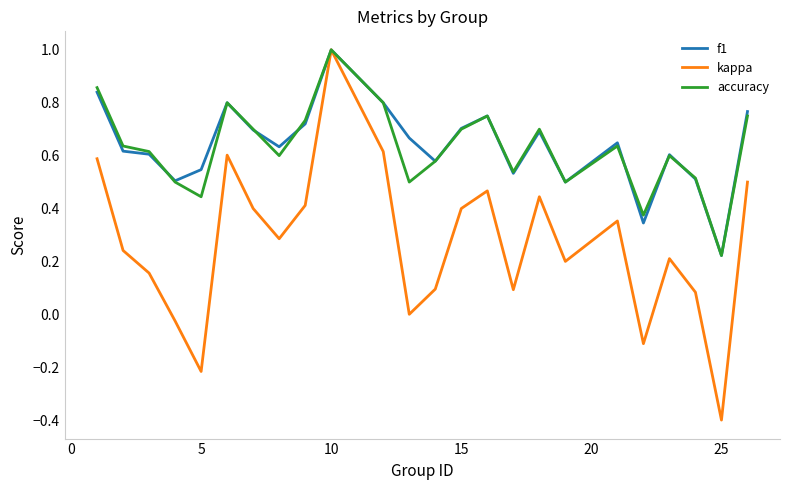

What is the highest value of the accuracy series?

1.0